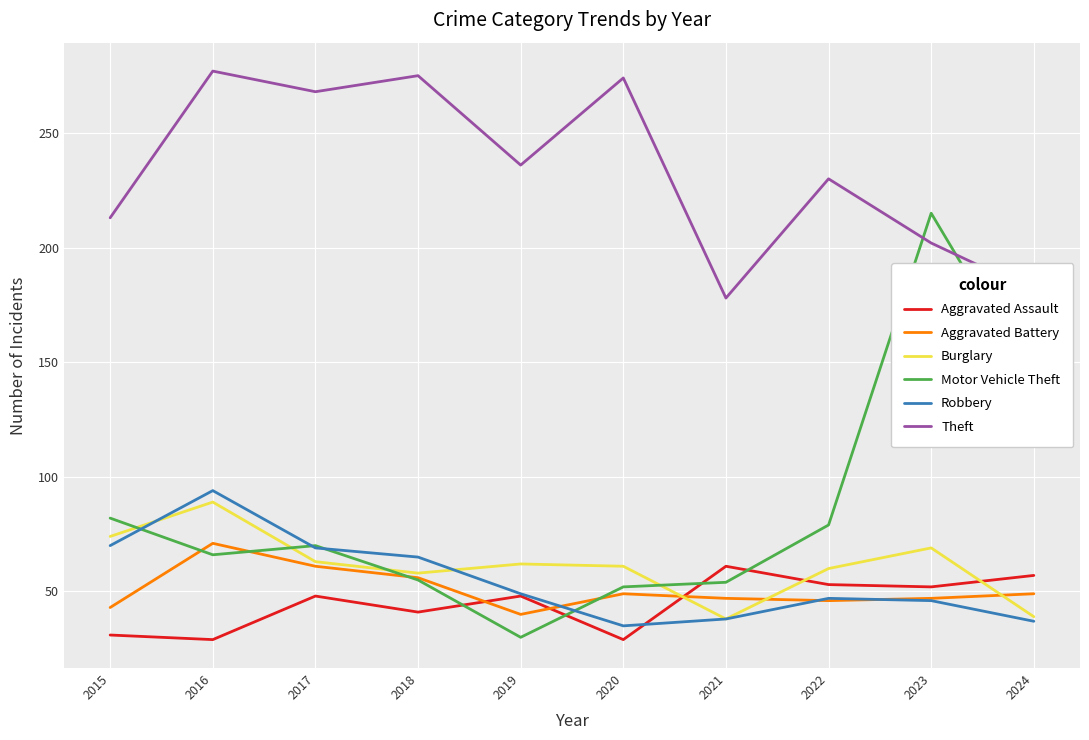

Which series has the widest spread of values?

Motor Vehicle Theft